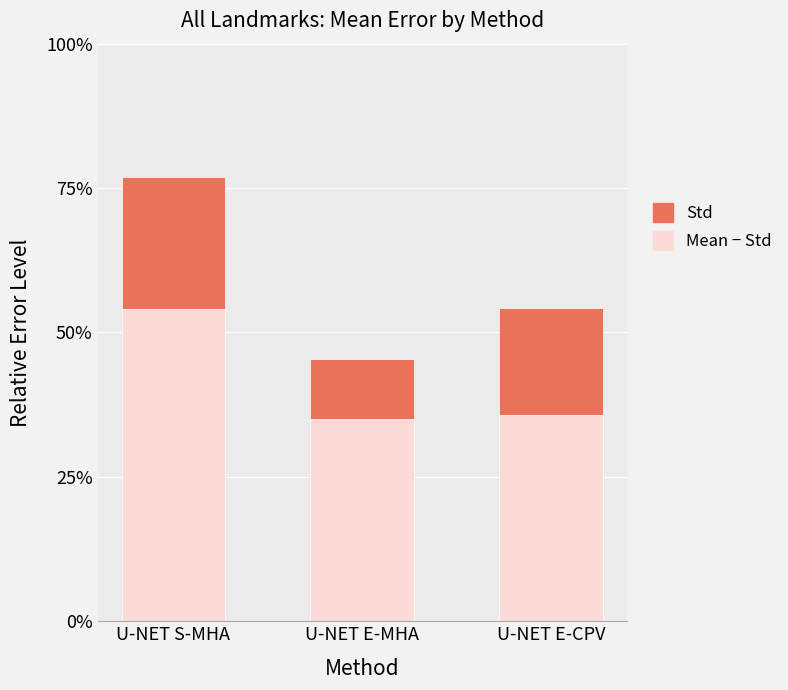

What is the label of the 2nd bar from the right?

U-NET E-MHA